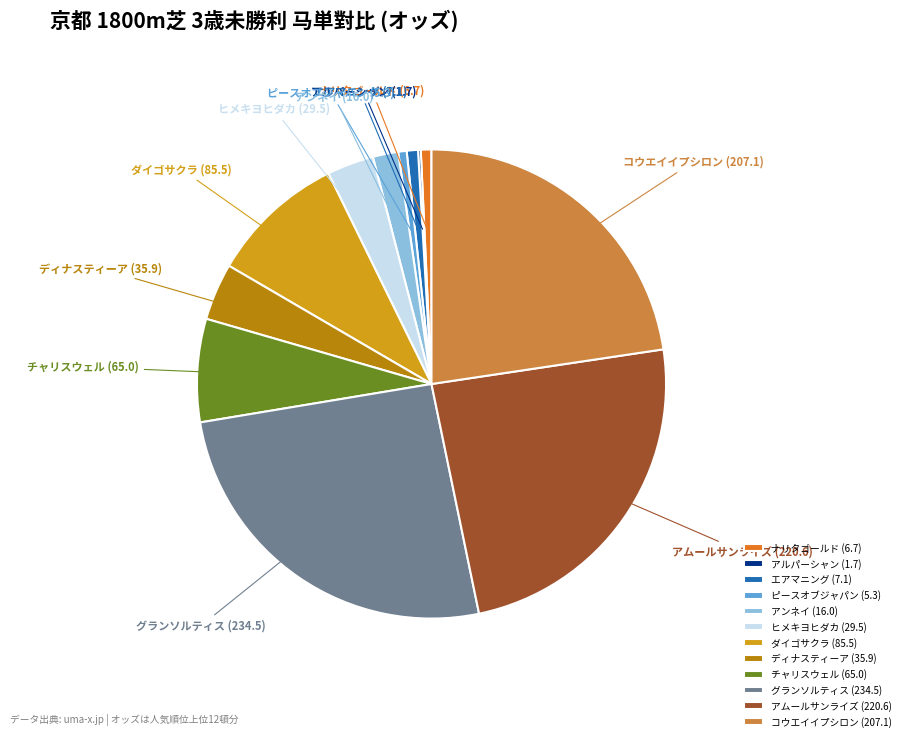

Is it true that エアマニング (7.1) is 11% of the pie?

False